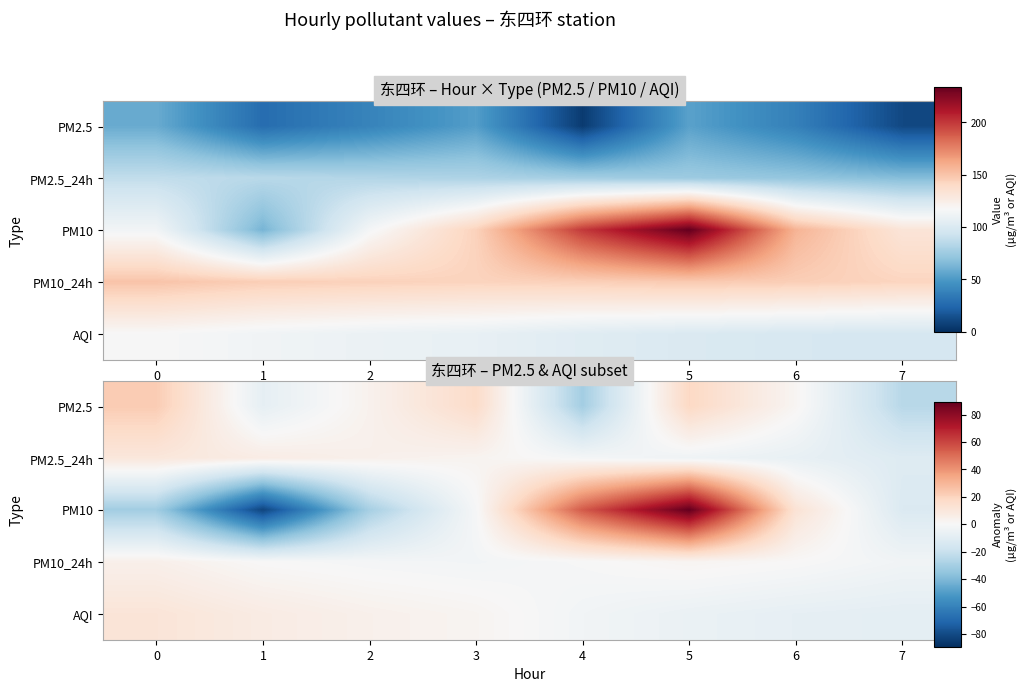

At which category is the sum across all series the highest?

5